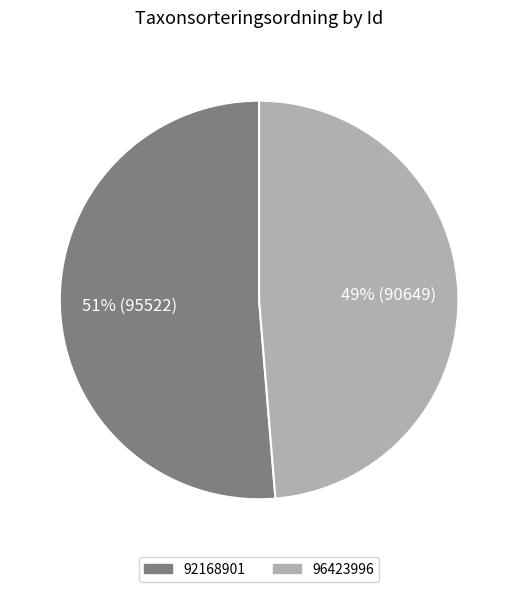

How many slices are in this pie chart?

2